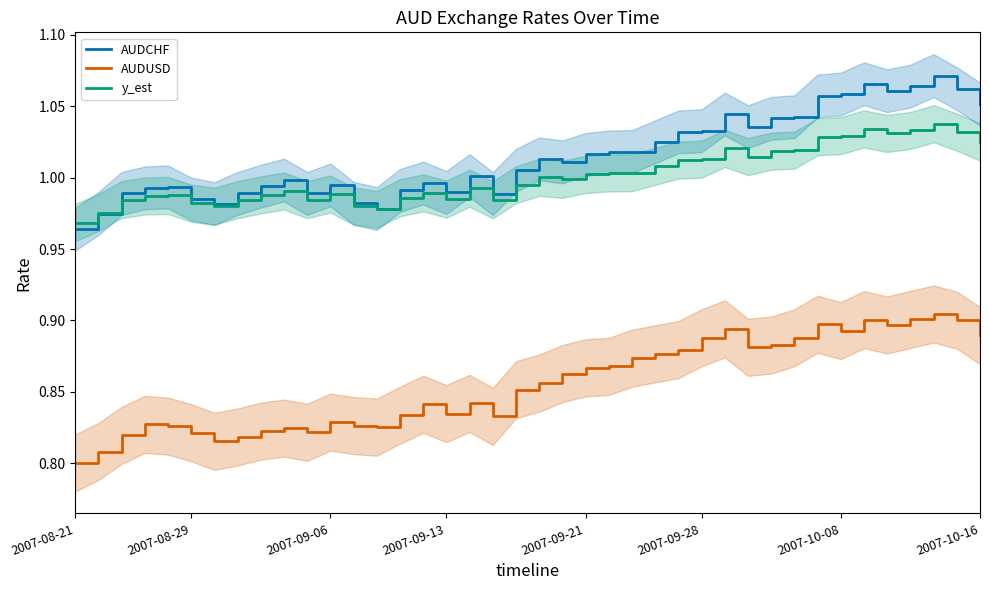

How many intersections are there between y_est and AUDCHF?

1